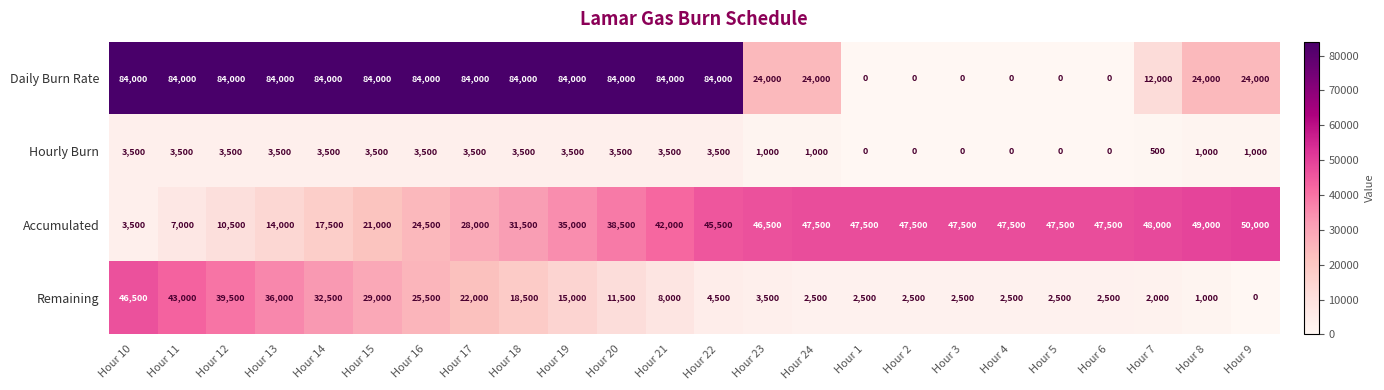

How many categories are shown in the chart?

24